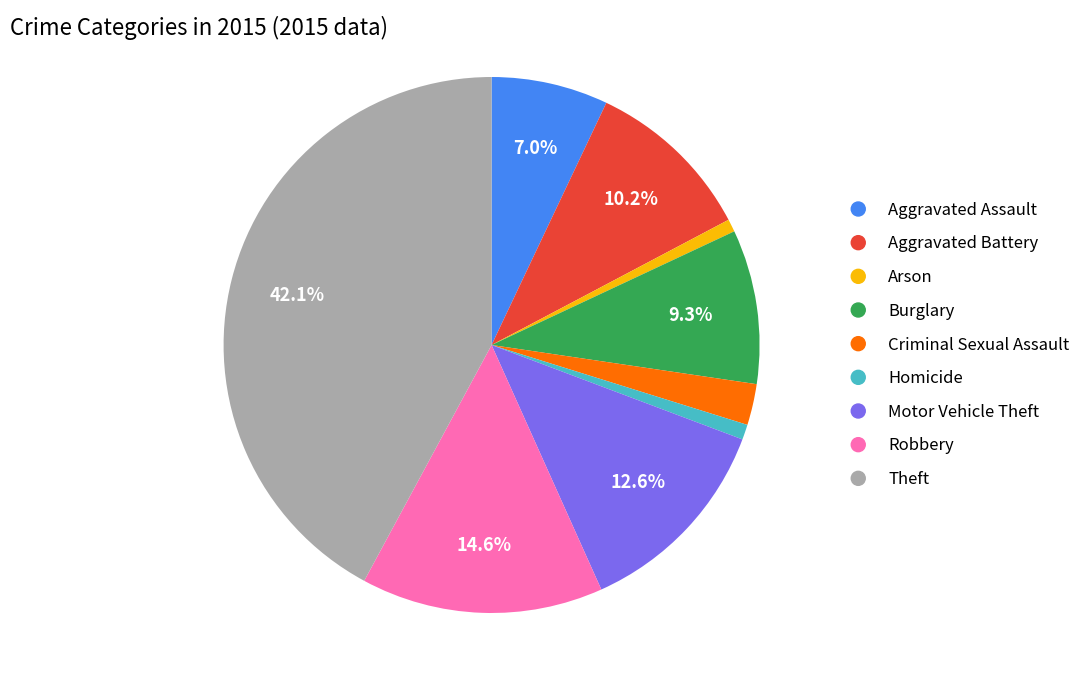

How many slices are in this pie chart?

9